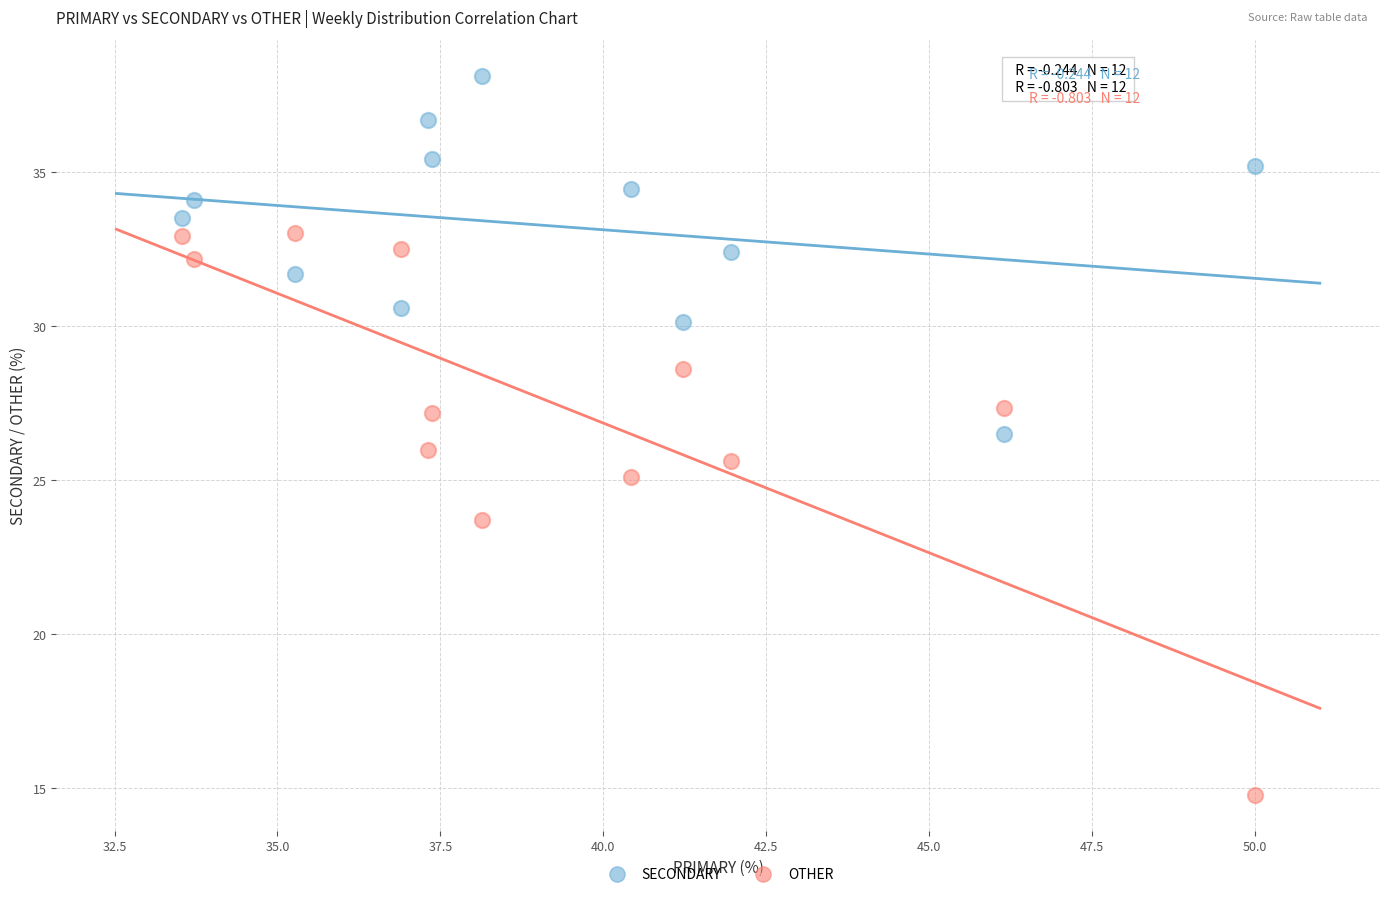

Across all data points, what is the range of X values (max minus min)?

16.5